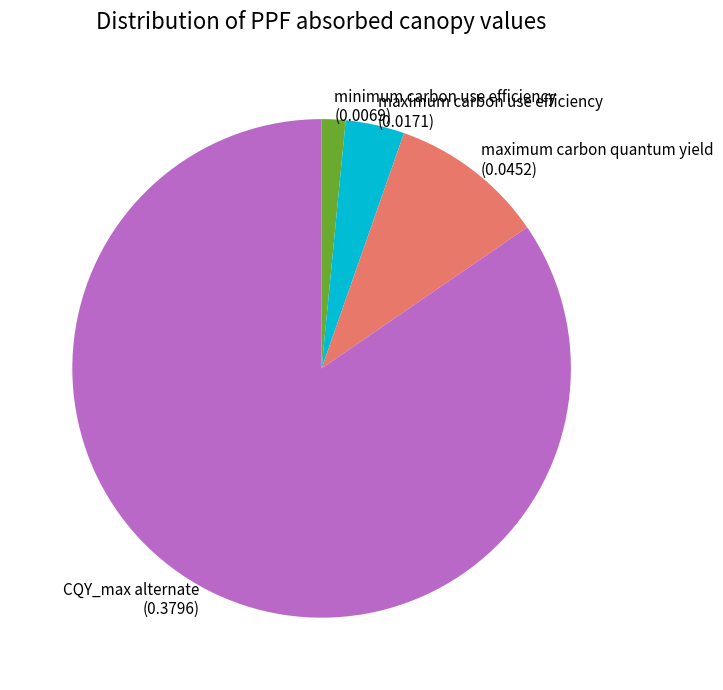

Does any single category account for the majority?

Yes